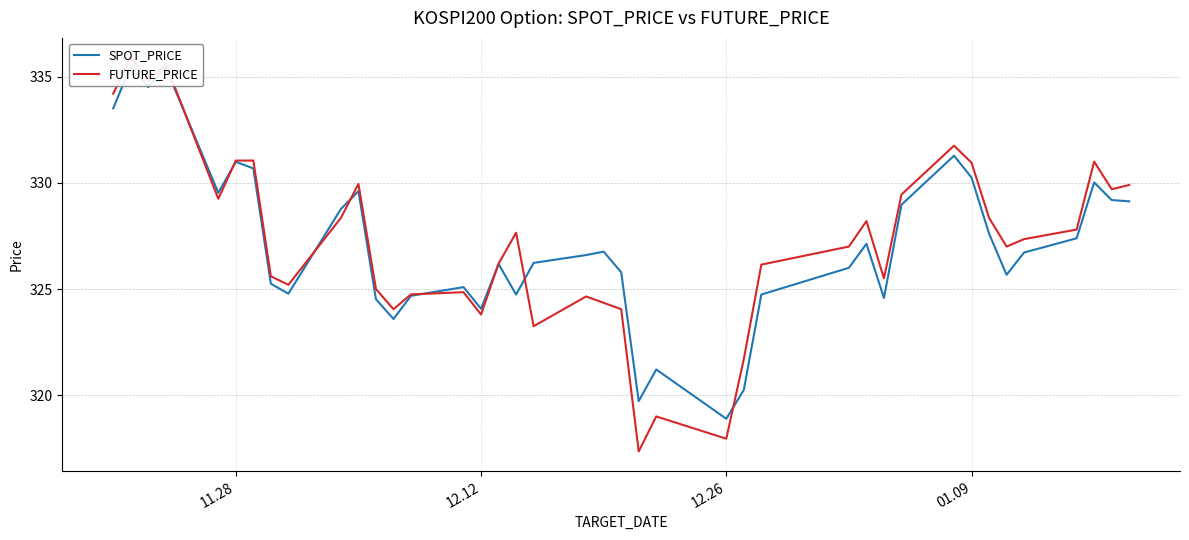

True or false: FUTURE_PRICE has more than 2 interior local peaks.

True